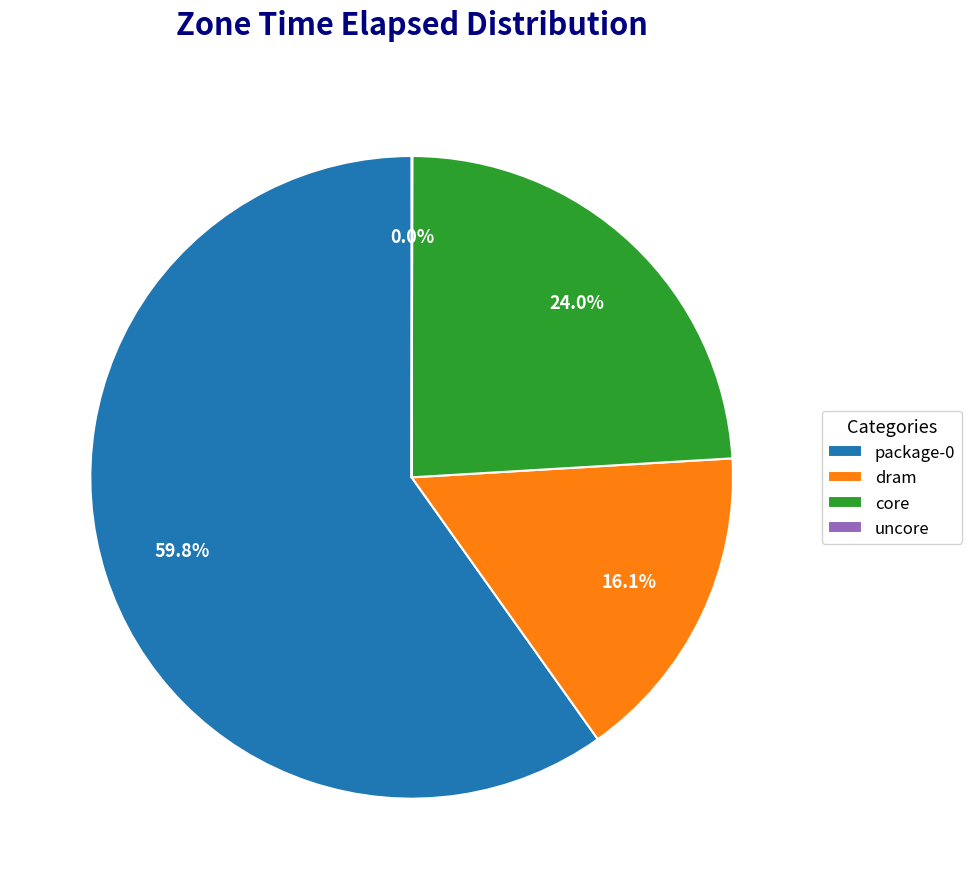

What percentage is NOT represented by core?

76.0%